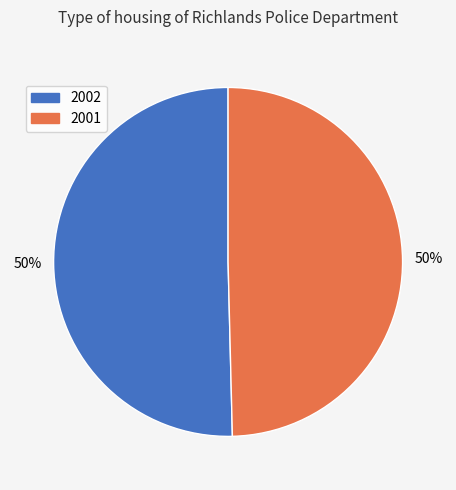

To the nearest percent, what portion does 2002 represent?

50%